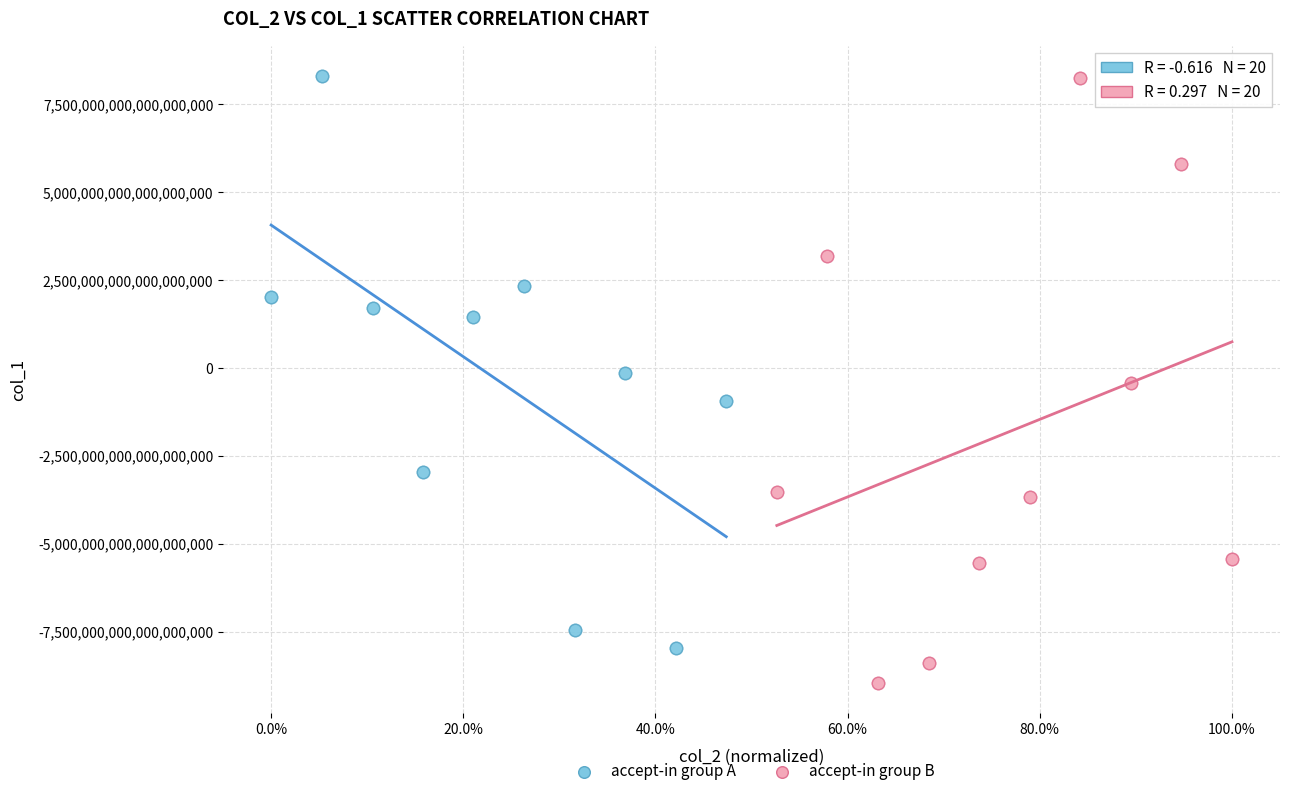

Which series has the largest Y range (max minus min)?

accept-in group B